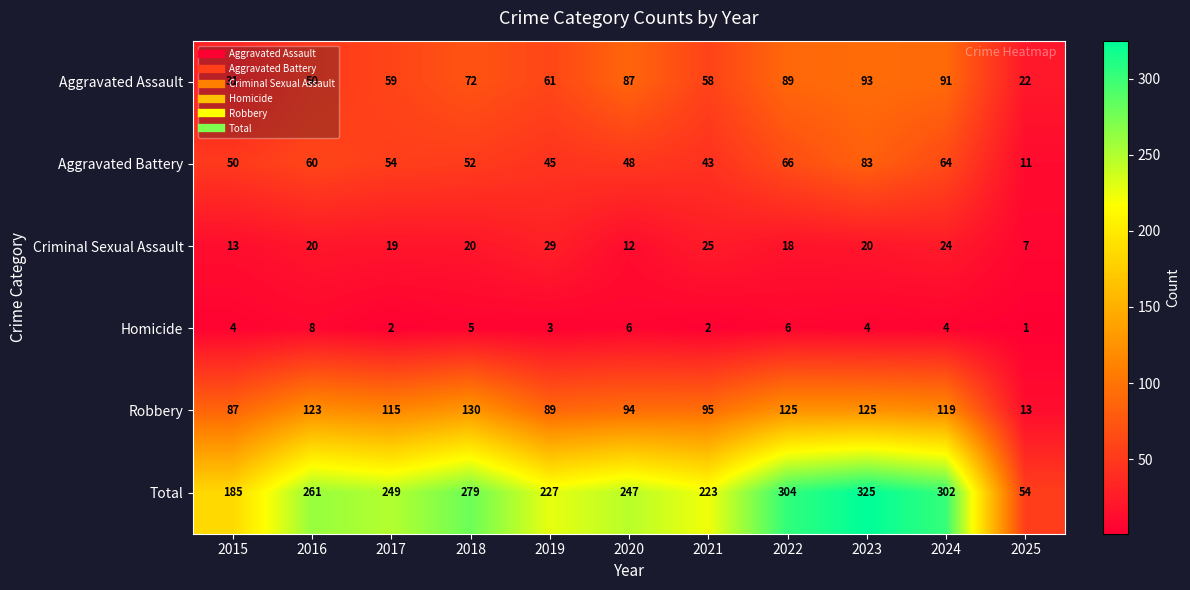

What is the difference between the Total values at 2018 and 2016?

18